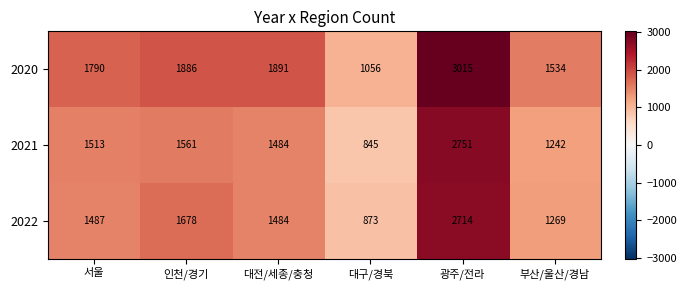

What is the difference between the 2022 values at 부산/울산/경남 and 인천/경기?

409